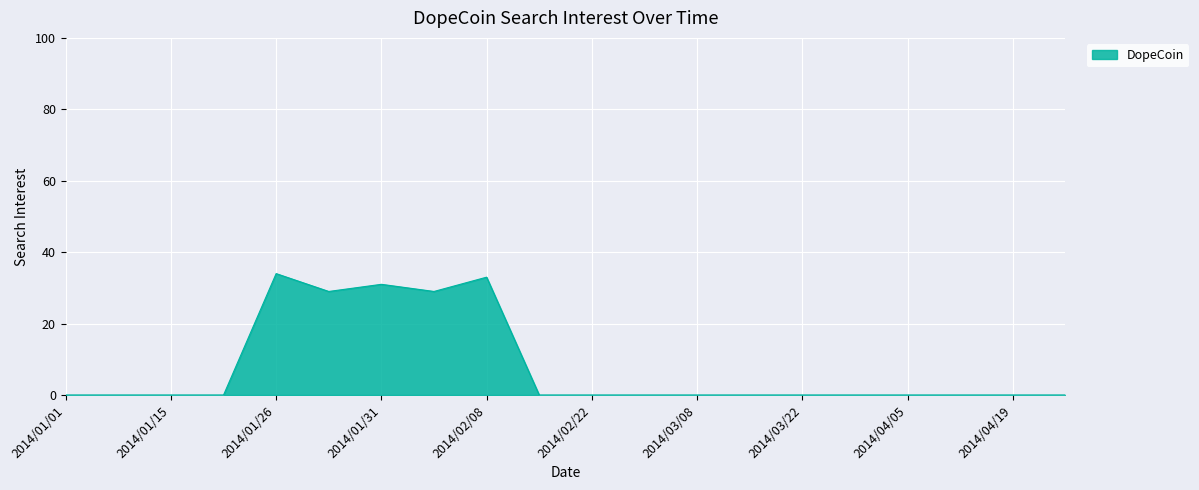

What is the difference between the maximum and minimum values?

34